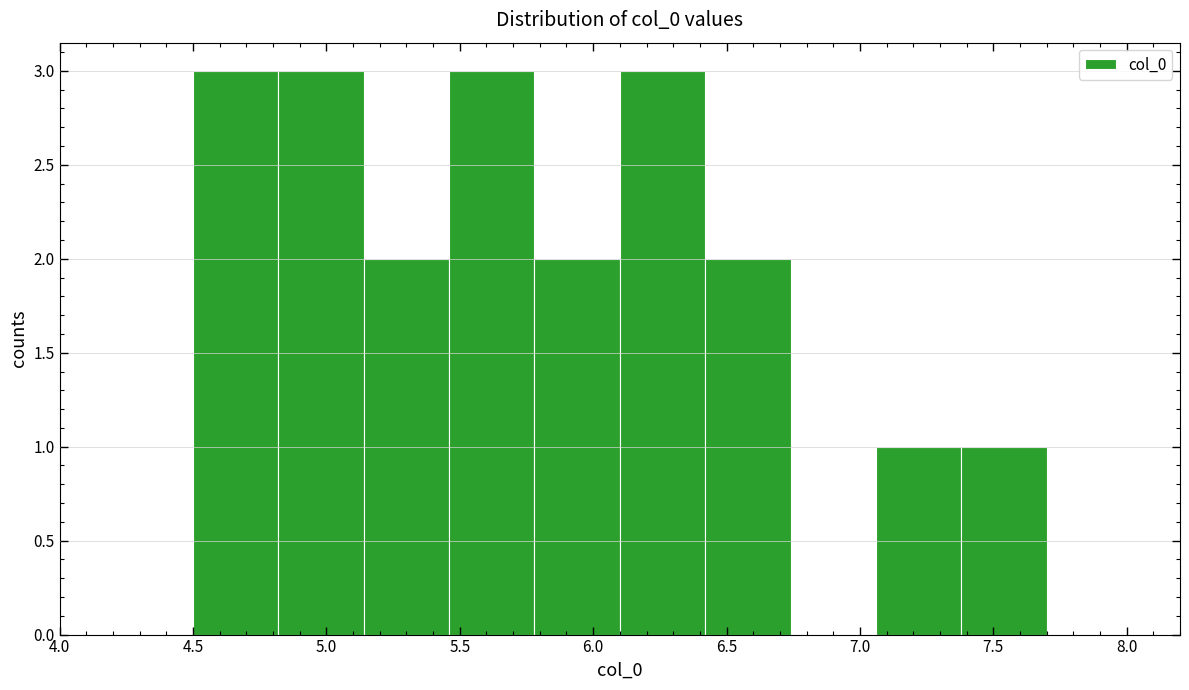

Reading left to right, transcribe this chart: for each bar, give the range it covers on the x-axis and its height. Neither the bar edges nor the heights are printed on the chart, so give them approximately, as read against the axes.

4.50 to 4.82: 3
4.82 to 5.14: 3
5.14 to 5.46: 2
5.46 to 5.78: 3
5.78 to 6.10: 2
6.10 to 6.42: 3
6.42 to 6.74: 2
6.74 to 7.06: 0
7.06 to 7.38: 1
7.38 to 7.70: 1